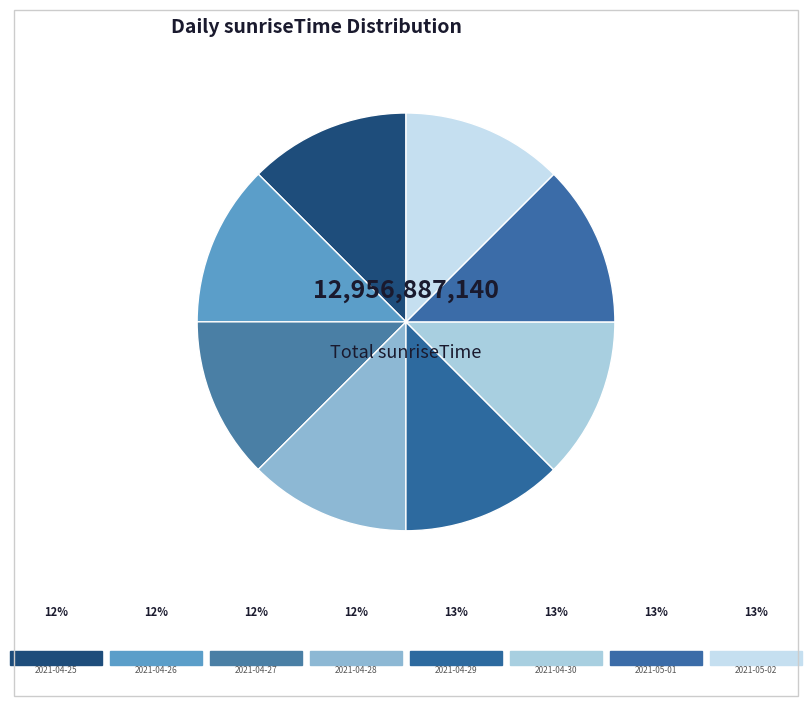

To the nearest percent, what is the average slice percentage?

12%